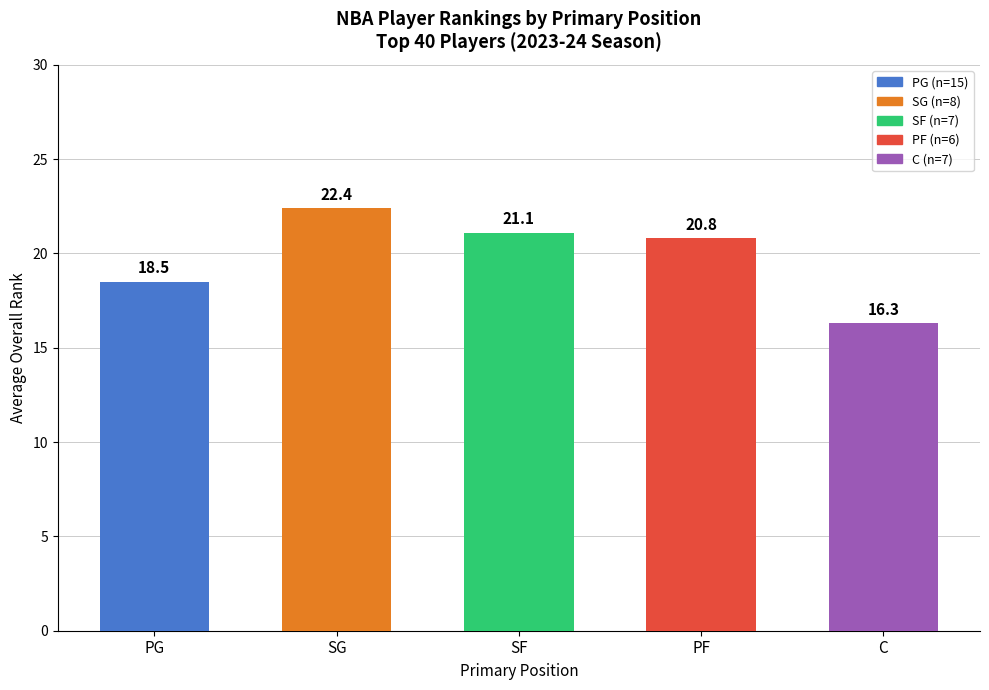

What is the maximum value shown in the chart?

22.4